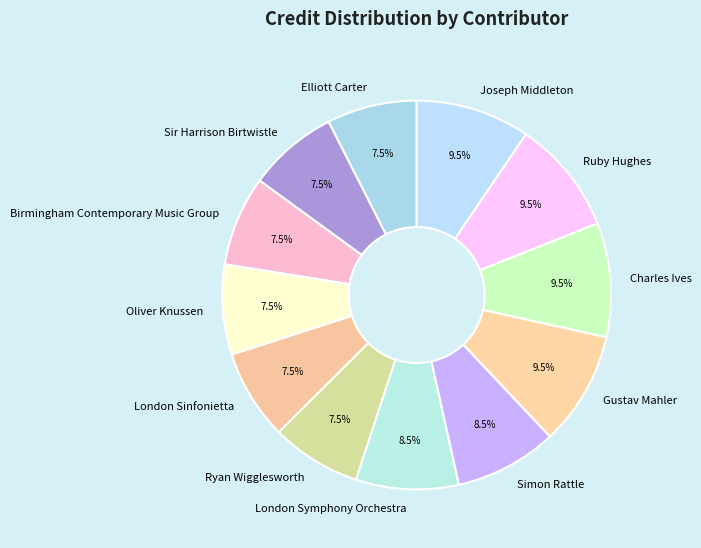

To the nearest percent, what is the difference between the largest and smallest slice percentages?

2%